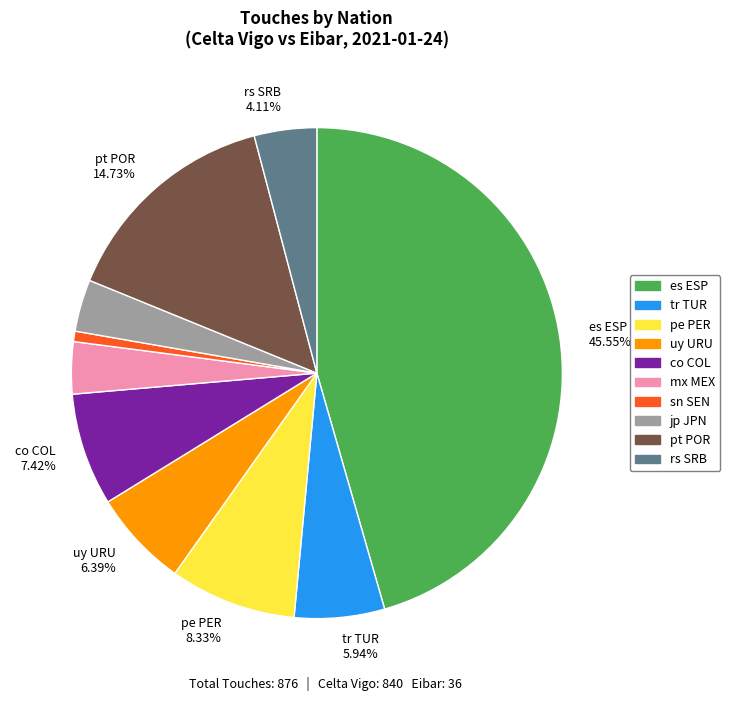

Is there any slice that represents more than half of the pie?

No